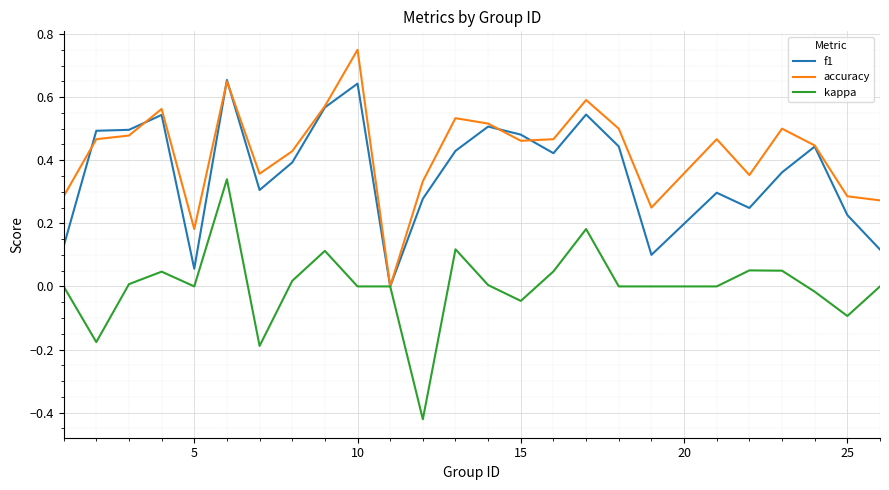

Rank the series by their maximum value, from lowest to highest.

kappa, f1, accuracy